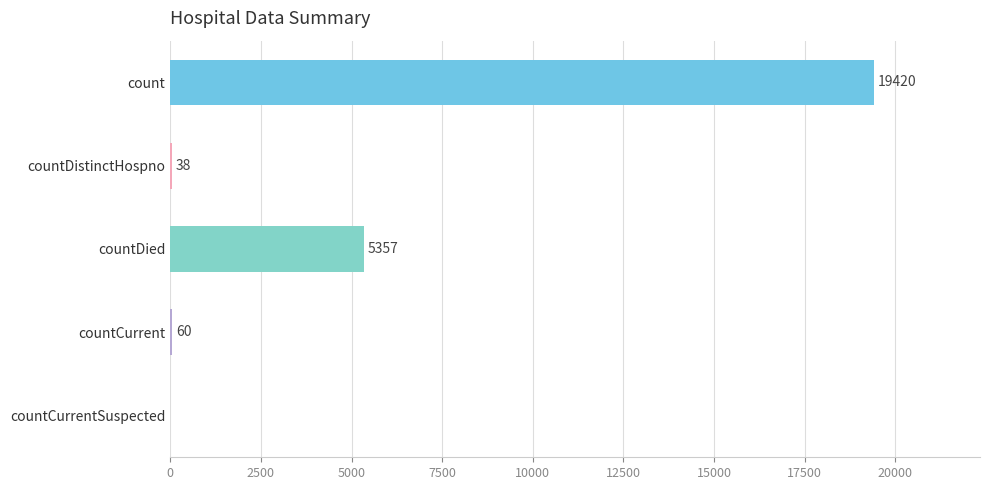

What is the sum of the values at countCurrentSuspected and countDied?

5357